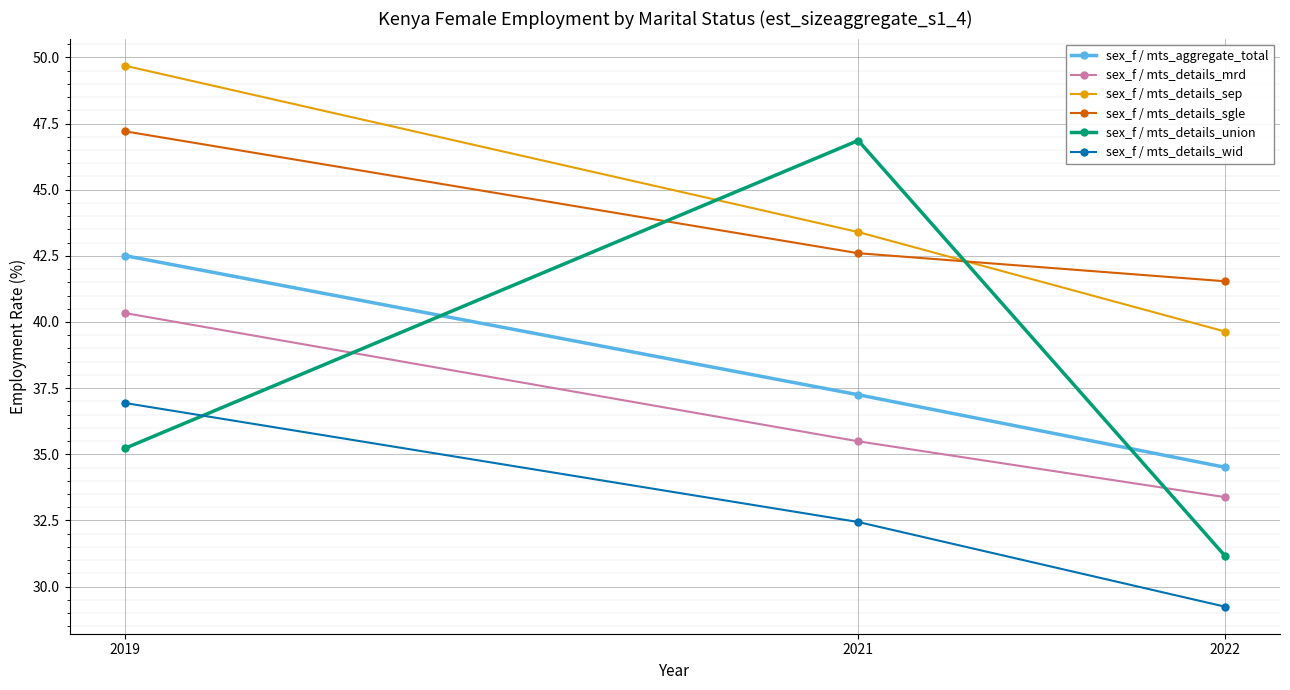

How many series are shown in this chart?

6